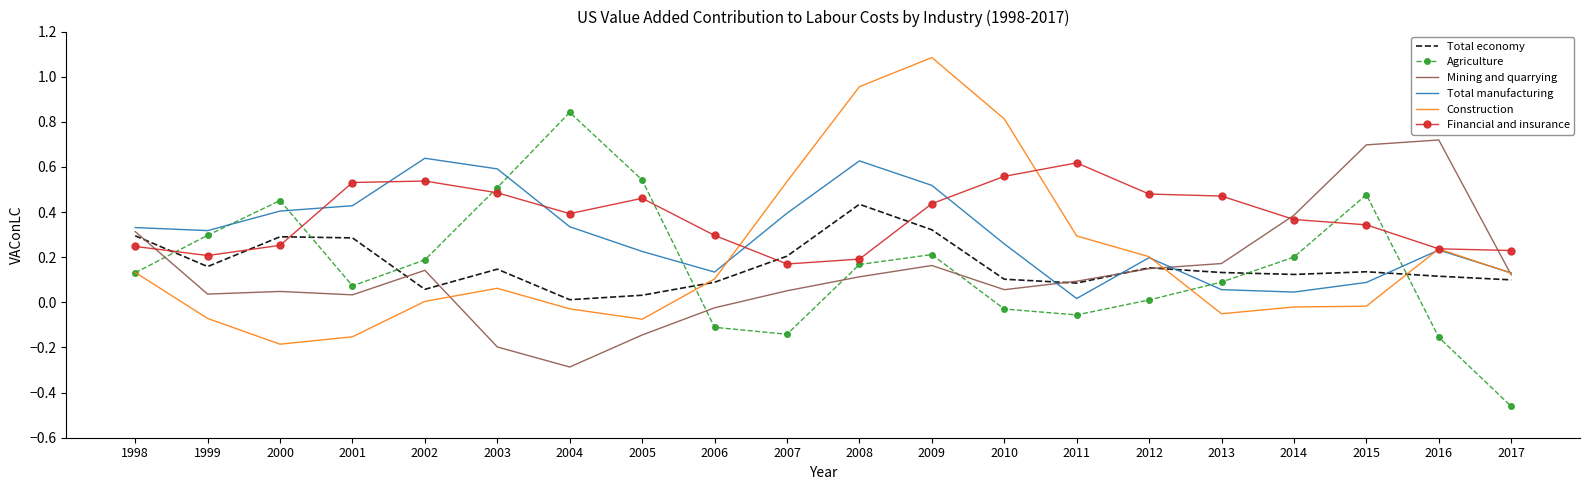

How many values in Agriculture are below zero?

6